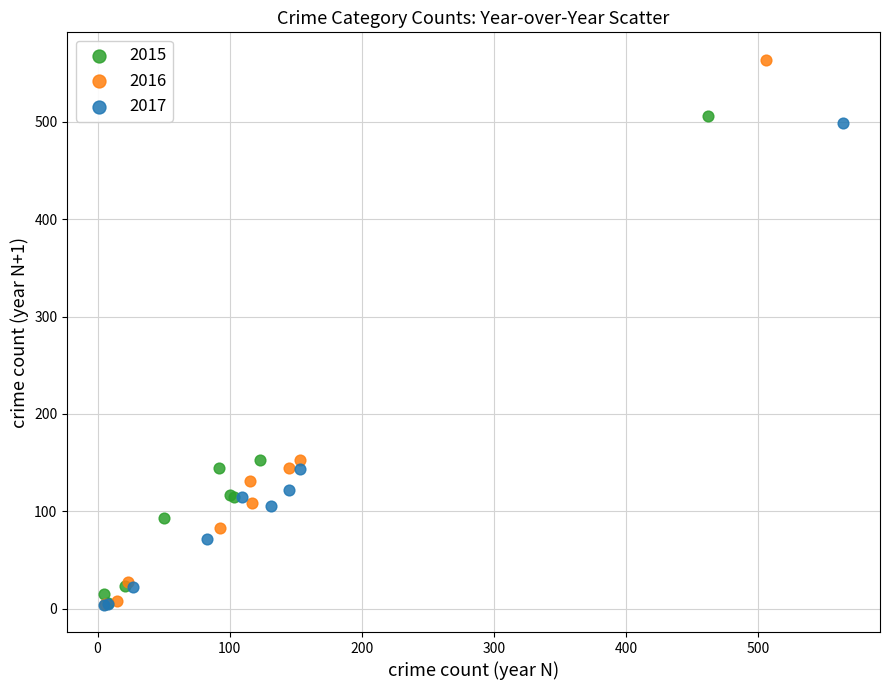

What are all the series names shown in the legend?

2015, 2016, 2017